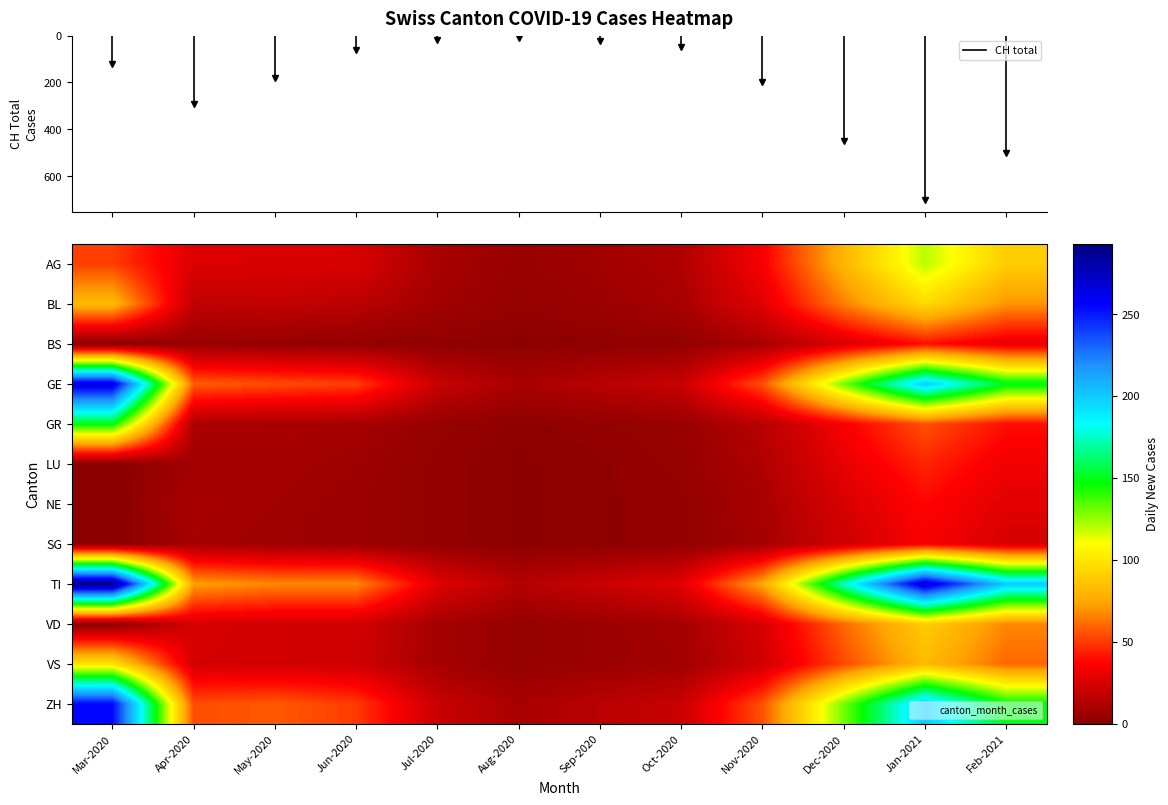

How many data points in GR are above 11?

5